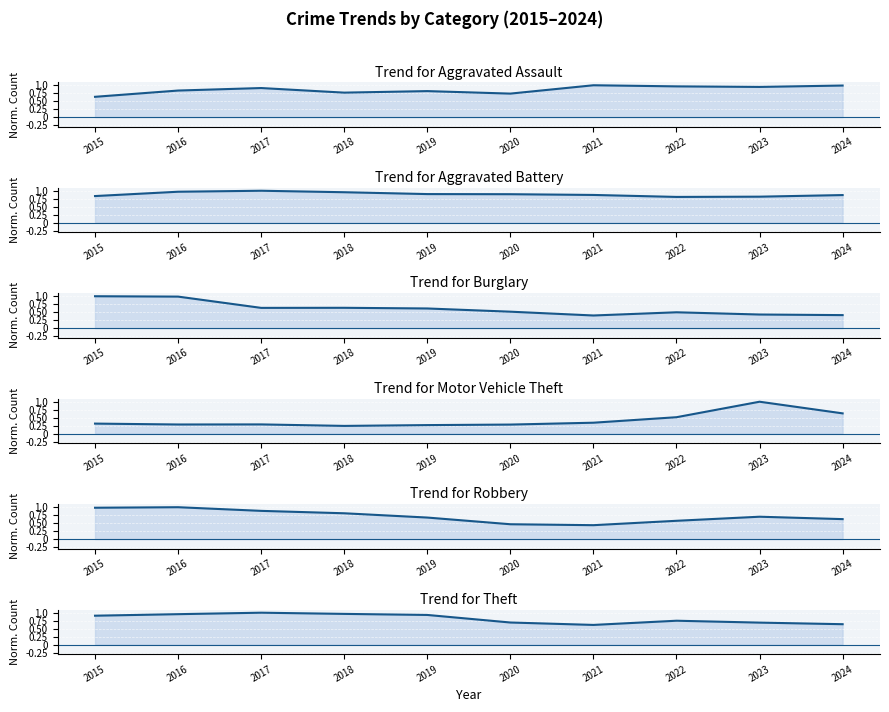

True or false: Aggravated Battery has more than 0 interior local peaks.

True